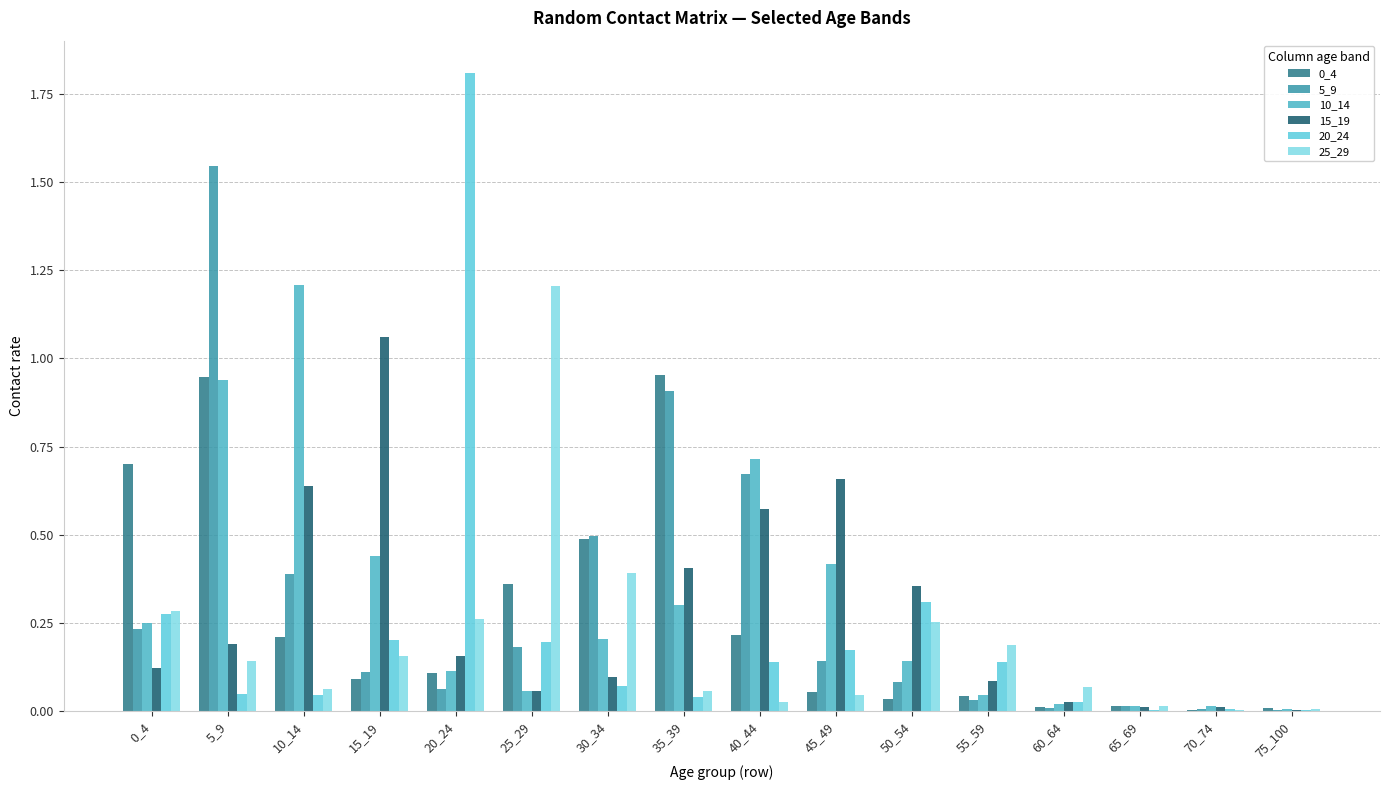

What is the maximum value for 10_14?

1.2